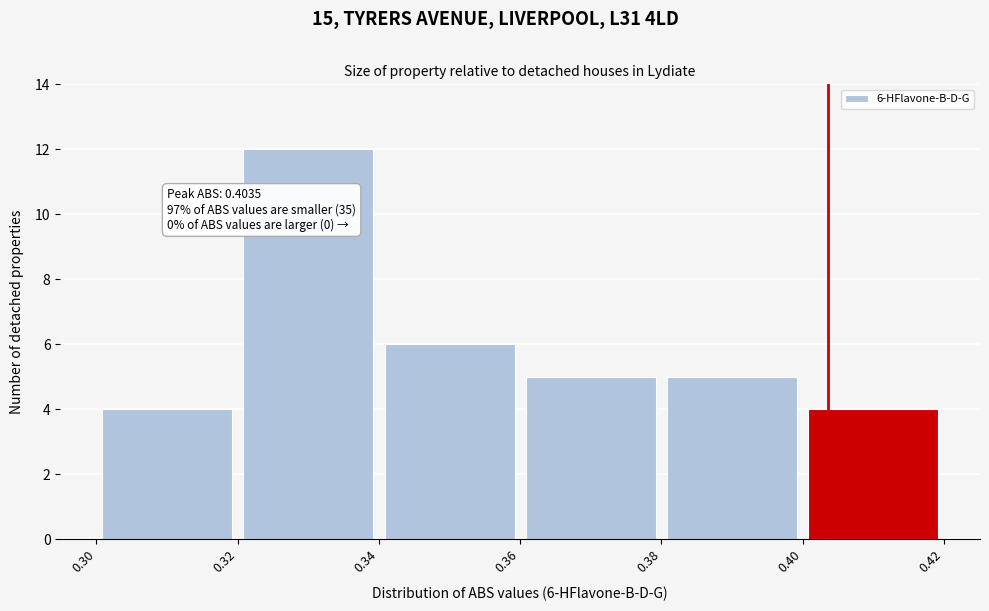

Over which range of the x-axis is the bar tallest?

0.32 to 0.34